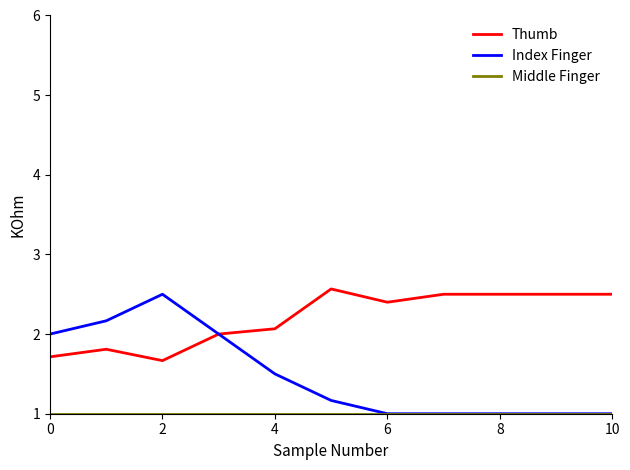

Which series has the widest spread of values?

Index Finger